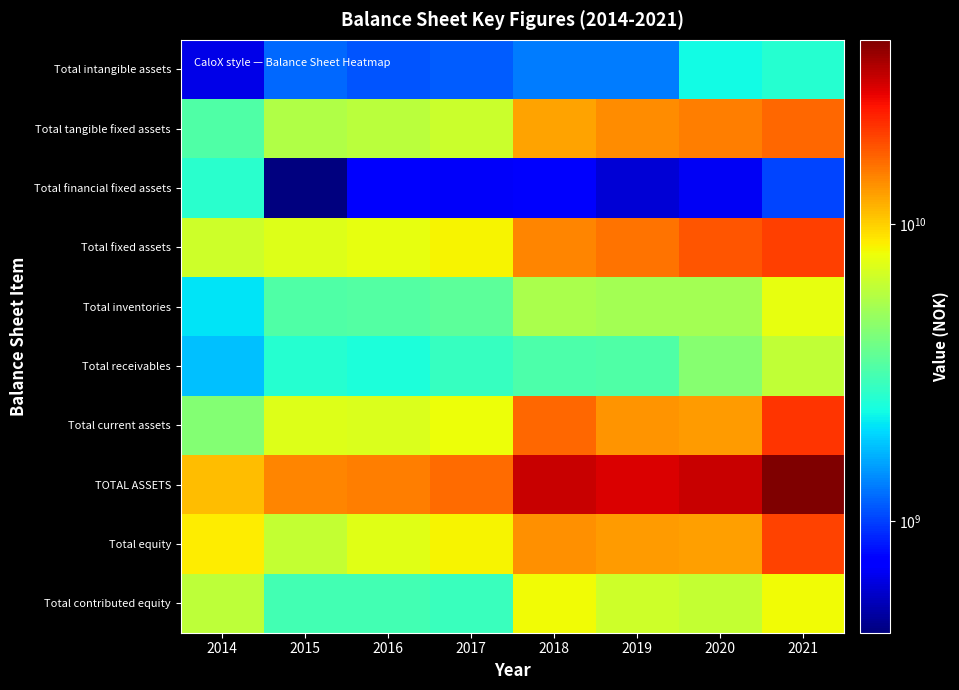

Reading left to right, extract all data points from this chart.

Total intangible assets: 2014=642500000	2015=1211550000	2016=1103006000	2017=1135257000	2018=1324000000	2019=1309000000	2020=2334000000	2021=2591000000
Total tangible fixed assets: 2014=3294636000	2015=5602208000	2016=5909087000	2017=6568934000	2018=12445000000	2019=13782000000	2020=15006000000	2021=16739000000
Total financial fixed assets: 2014=2666156000	2015=421228000	2016=699352000	2017=686027000	2018=705000000	2019=601000000	2020=675000000	2021=1023000000
Total fixed assets: 2014=6603292000	2015=7234986000	2016=7711445000	2017=8390218000	2018=14474000000	2019=15692000000	2020=18015000000	2021=20353000000
Total inventories: 2014=2086604000	2015=3302196000	2016=3339415000	2017=3561007000	2018=5467000000	2019=5224000000	2020=5241000000	2021=7716000000
Total receivables: 2014=1788642000	2015=2619747000	2016=2475426000	2017=2870074000	2018=3227000000	2019=3283000000	2020=4478000000	2021=6132000000
Total current assets: 2014=4421360000	2015=7241867000	2016=7101897000	2017=7957717000	2018=16655000000	2019=13312000000	2020=12873000000	2021=21497000000
TOTAL ASSETS: 2014=11024652000	2015=14476853000	2016=14813342000	2017=16347935000	2018=31129000000	2019=29004000000	2020=30888000000	2021=41850000000
Total equity: 2014=8757443000	2015=6318758000	2016=7459042000	2017=8332862000	2018=13722000000	2019=12952000000	2020=12635000000	2021=19875000000
Total contributed equity: 2014=6055203000	2015=3088203000	2016=3088203000	2017=2918203000	2018=8102000000	2019=6616000000	2020=6296000000	2021=8097000000